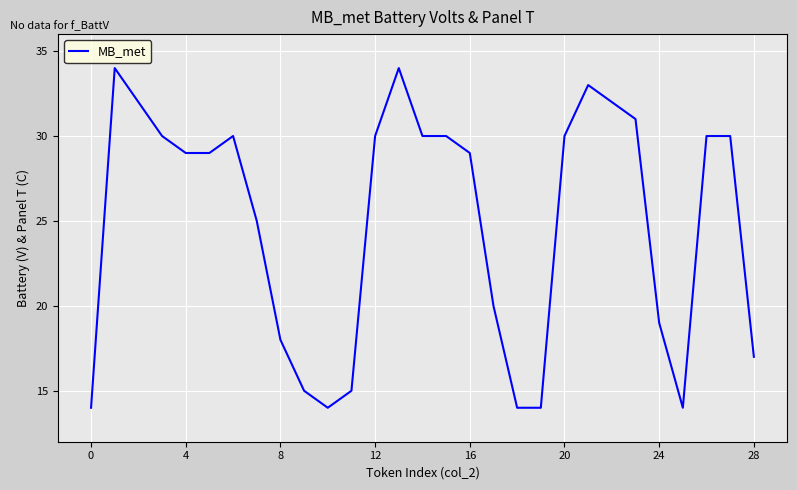

What is the greatest value displayed?

34